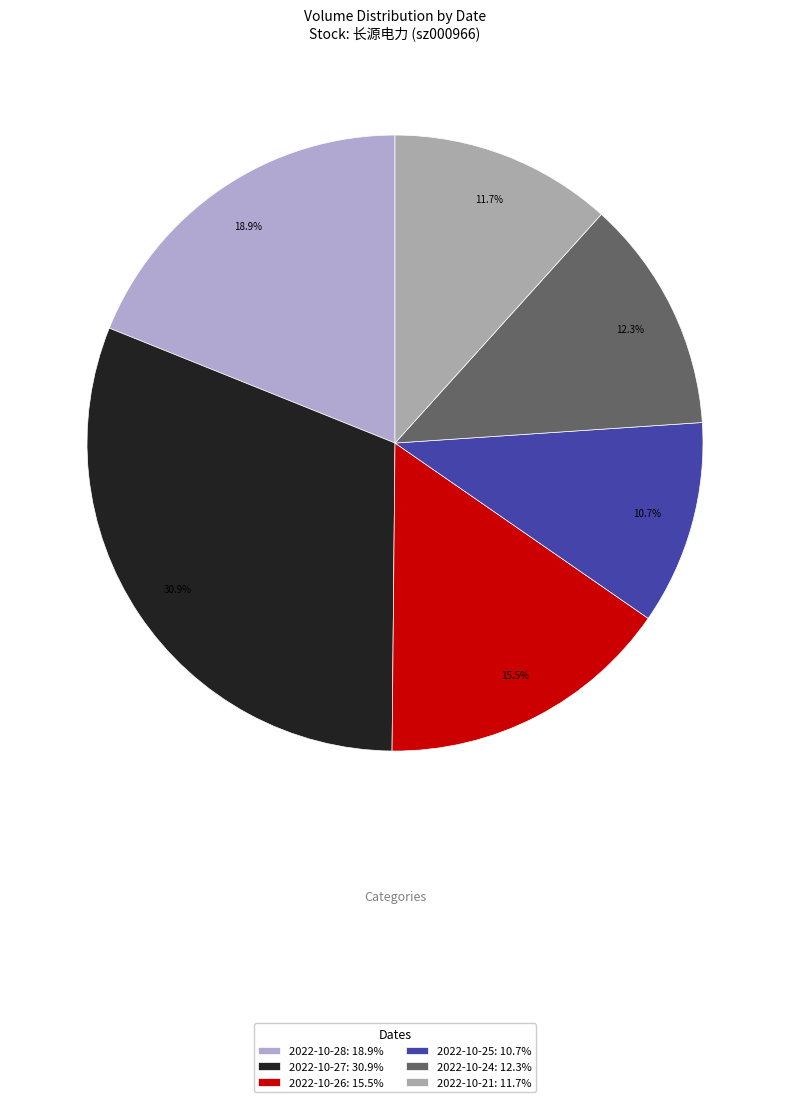

Rank the categories by value from lowest to highest.

2022-10-25, 2022-10-21, 2022-10-24, 2022-10-26, 2022-10-28, 2022-10-27